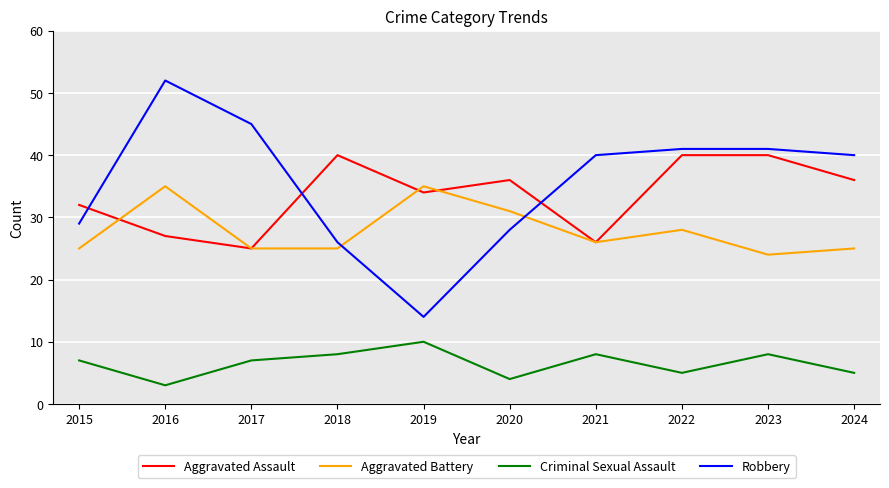

What are all the series names shown in the legend?

Aggravated Assault, Aggravated Battery, Criminal Sexual Assault, Robbery